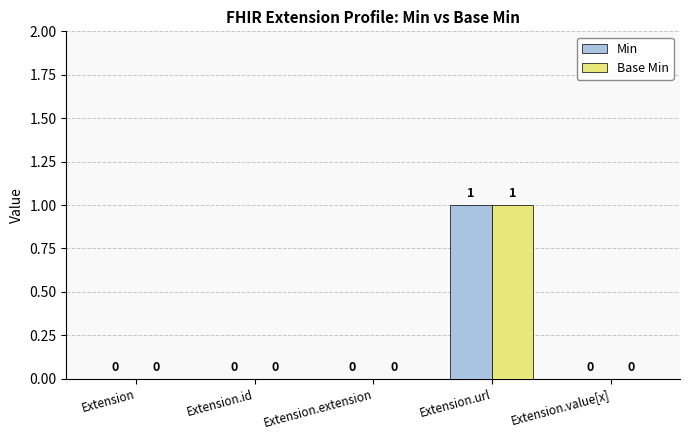

Reading left to right, extract all data points from this chart.

Min: Extension=0	Extension.id=0	Extension.extension=0	Extension.url=1	Extension.value[x]=0
Base Min: Extension=0	Extension.id=0	Extension.extension=0	Extension.url=1	Extension.value[x]=0